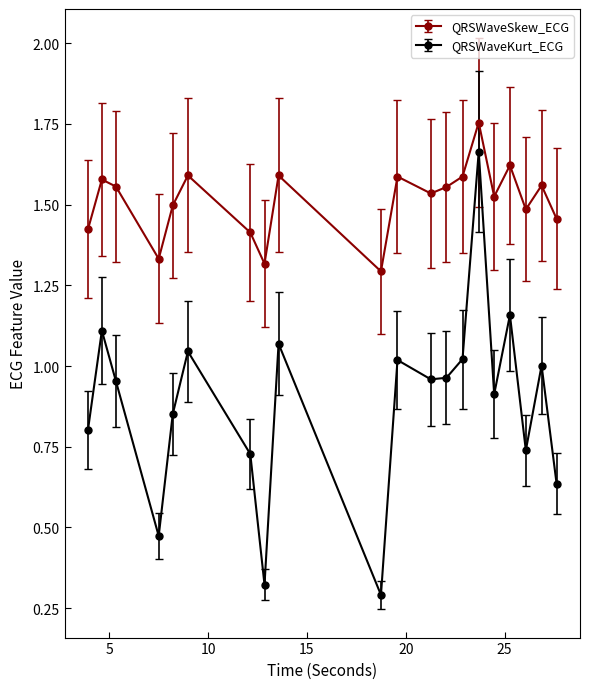

List the series in order of their peak value, lowest first.

QRSWaveKurt_ECG, QRSWaveSkew_ECG